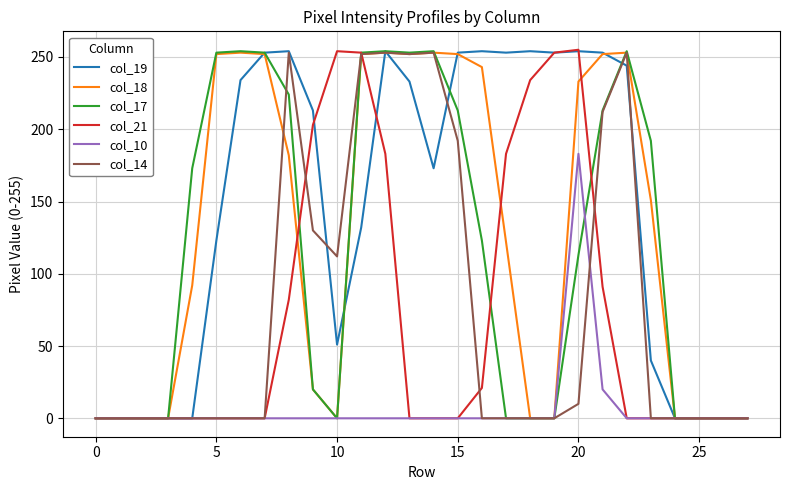

What is the greatest value displayed?

255